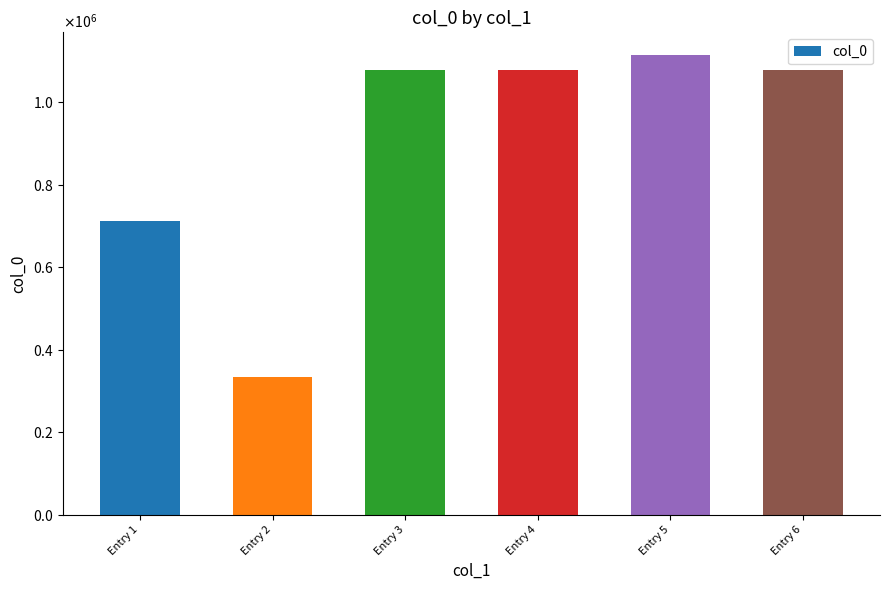

What is the difference between the values at Entry 3 and Entry 2?

744379